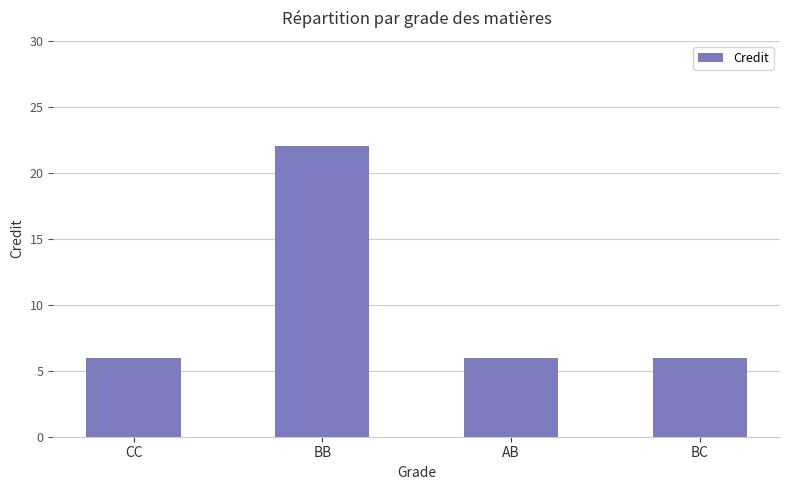

What is the smallest value displayed?

6